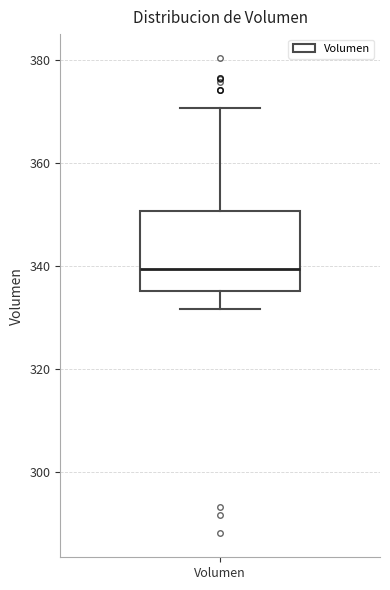

Transcribe this box plot: give where the median line is, the range the box spans, and where the two whiskers end, as read against the y-axis. The values are not printed on the chart, so give them approximately, as read against the axis.

median 340, box 336 to 350, whiskers 332 to 370